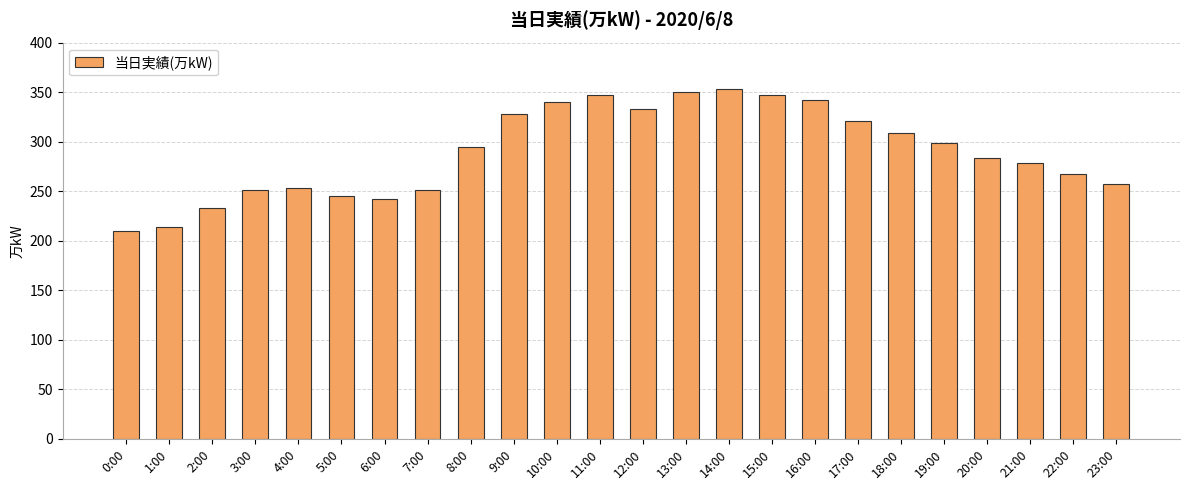

What is the smallest value displayed?

210